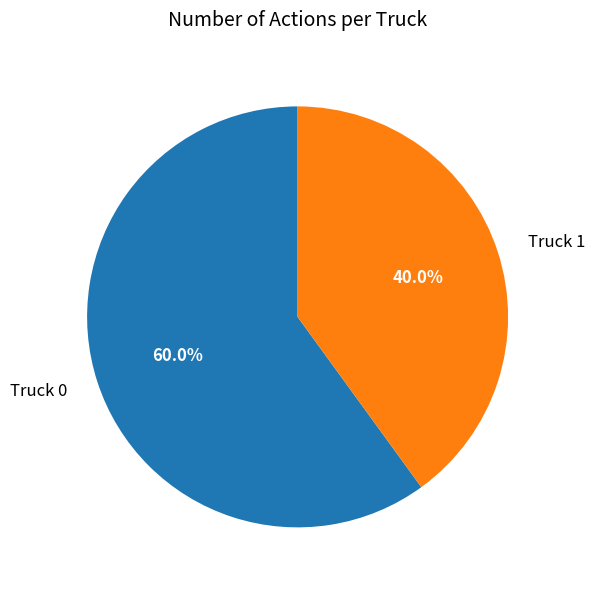

Which category has the biggest portion of the pie?

Truck 0